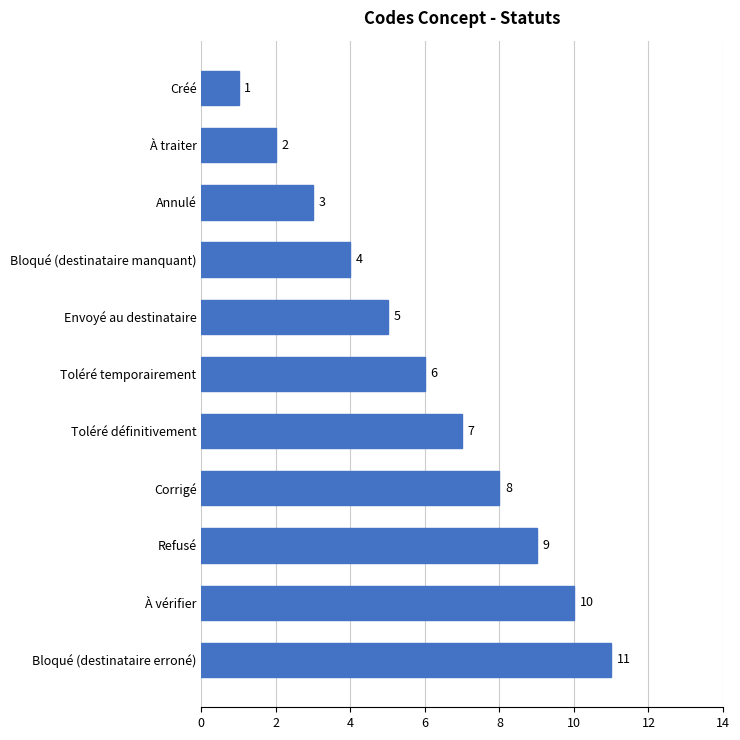

What is the difference between the second highest and second lowest values?

8